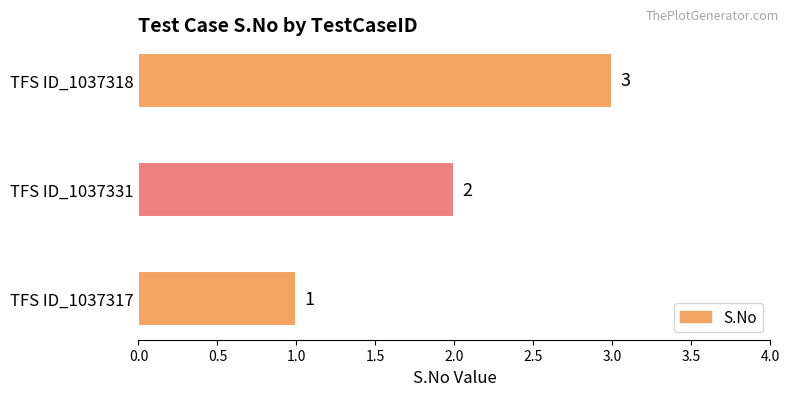

Rank the categories by value from lowest to highest.

TFS ID_1037317, TFS ID_1037331, TFS ID_1037318